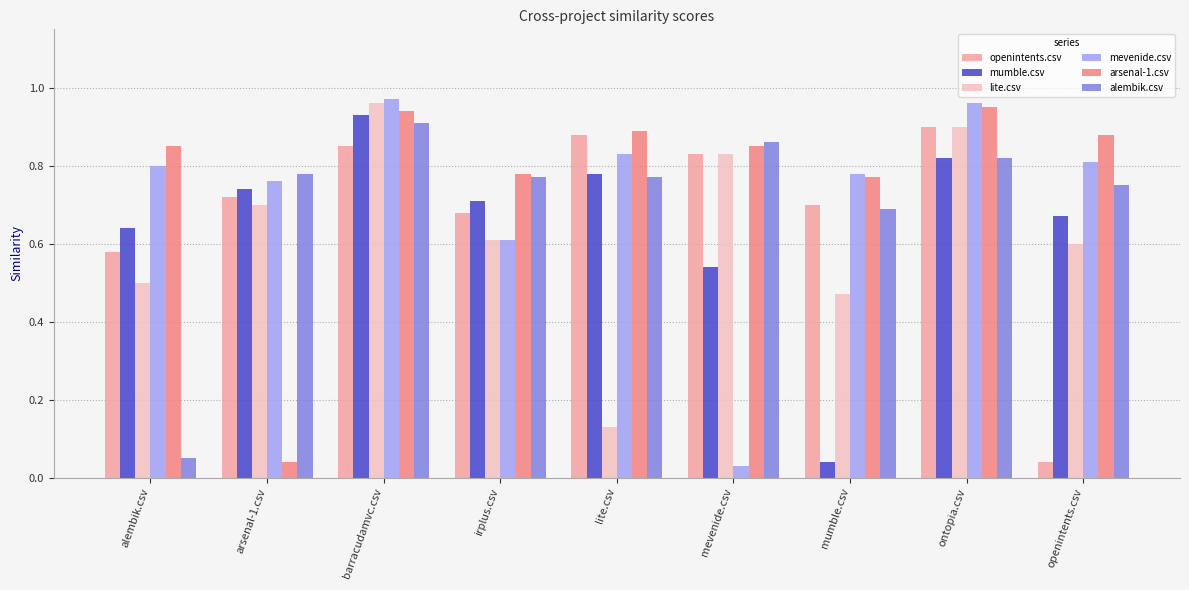

Between irplus.csv and ontopia.csv, which series saw the biggest shift?

mevenide.csv